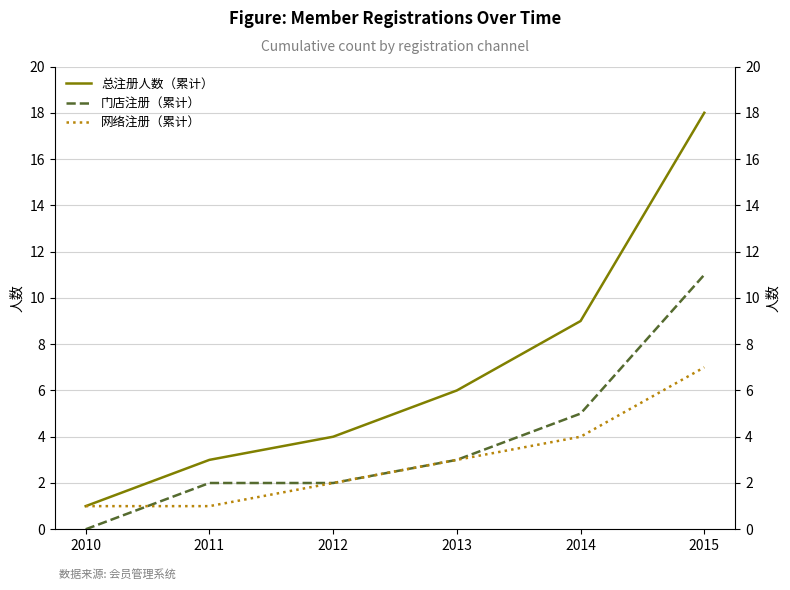

True or false: 门店注册（累计） has a value of 4 at 2010.

False